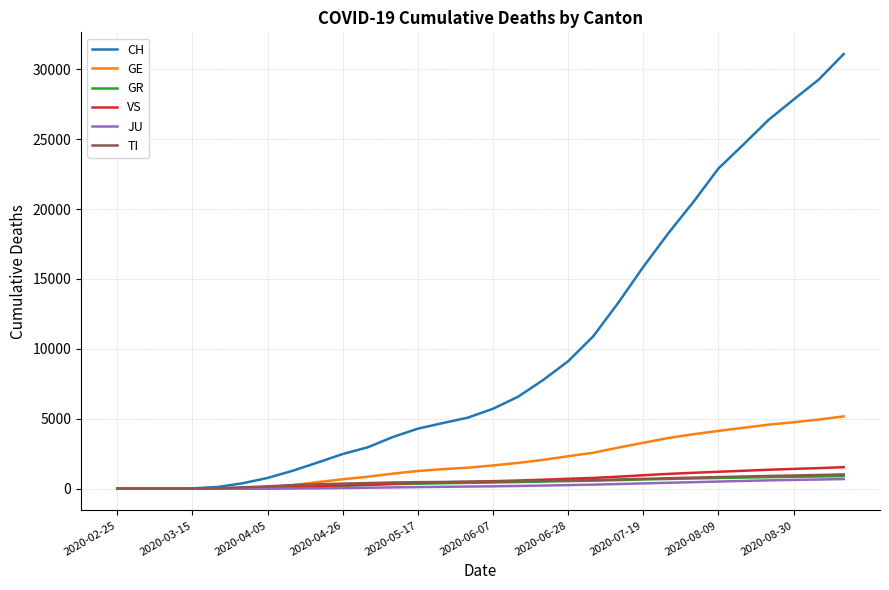

What is the maximum value shown in the chart?

31093